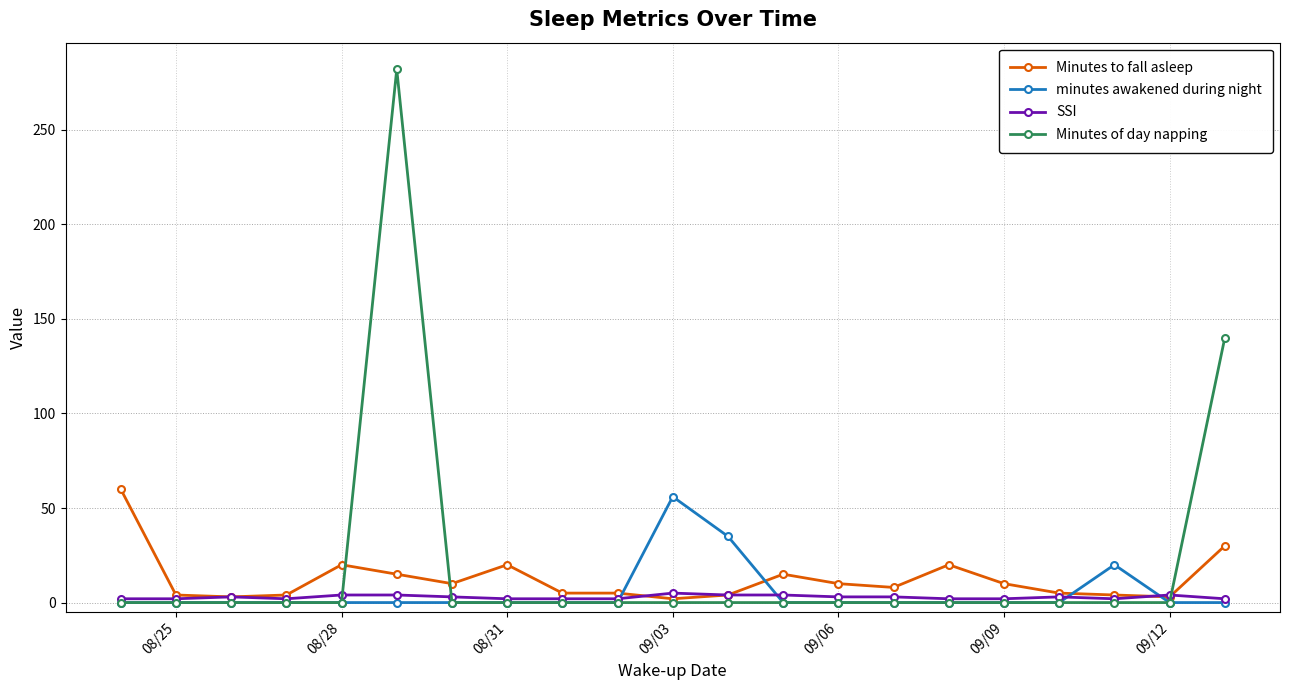

Which series has the largest range (max minus min)?

Minutes of day napping